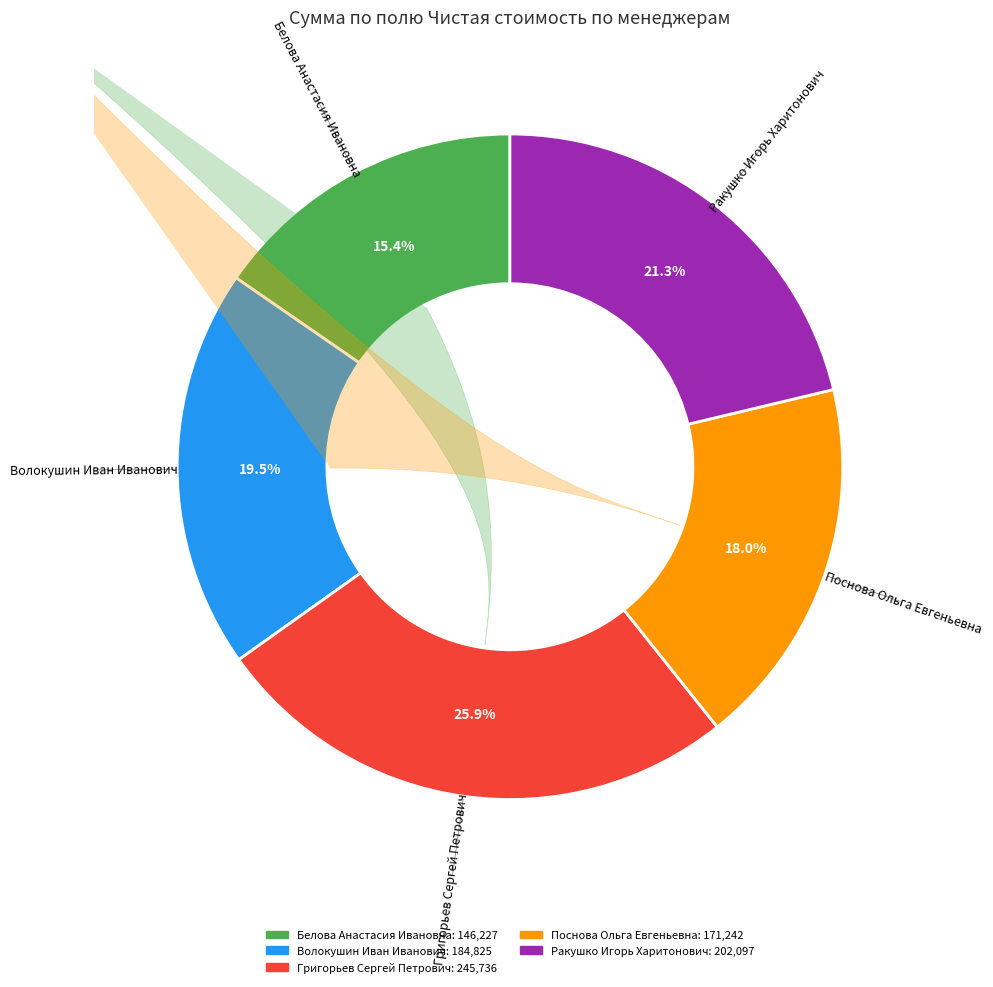

To the nearest percent, what percentage of the pie is Григорьев Сергей Петрович?

26%